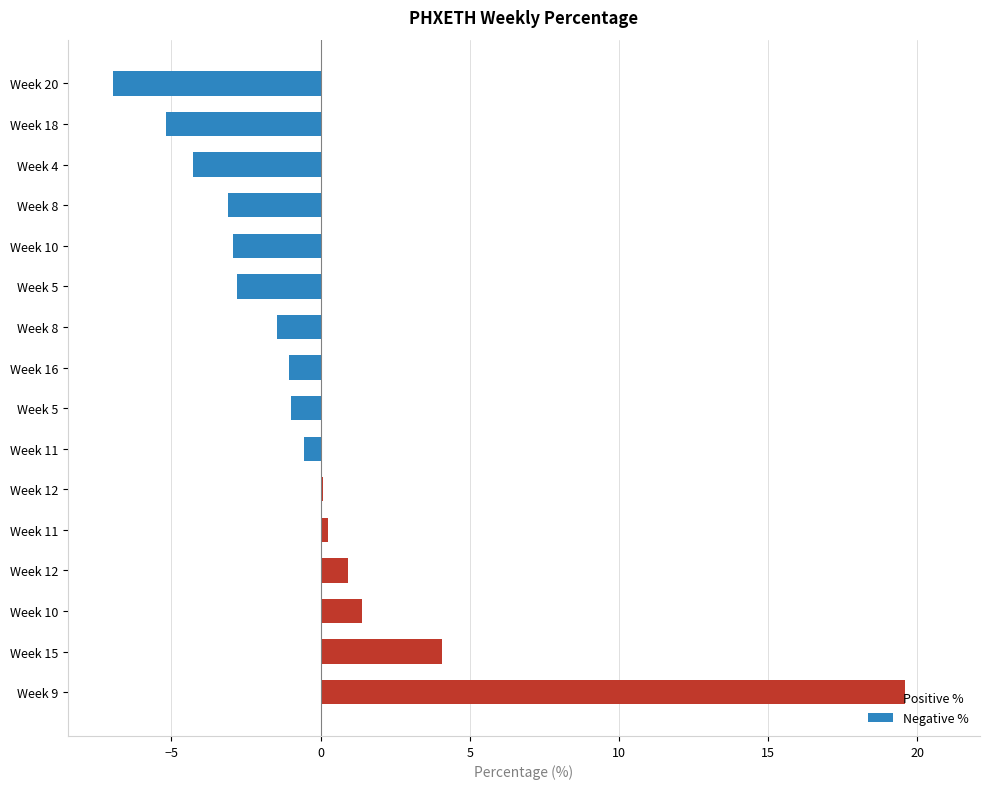

Reading left to right, what are all the values shown in this chart?

19.6	4.1	1.4	0.9	0.2	0.1	-0.6	-1.0	-1.1	-1.5	-2.8	-2.9	-3.1	-4.3	-5.2	-7.0